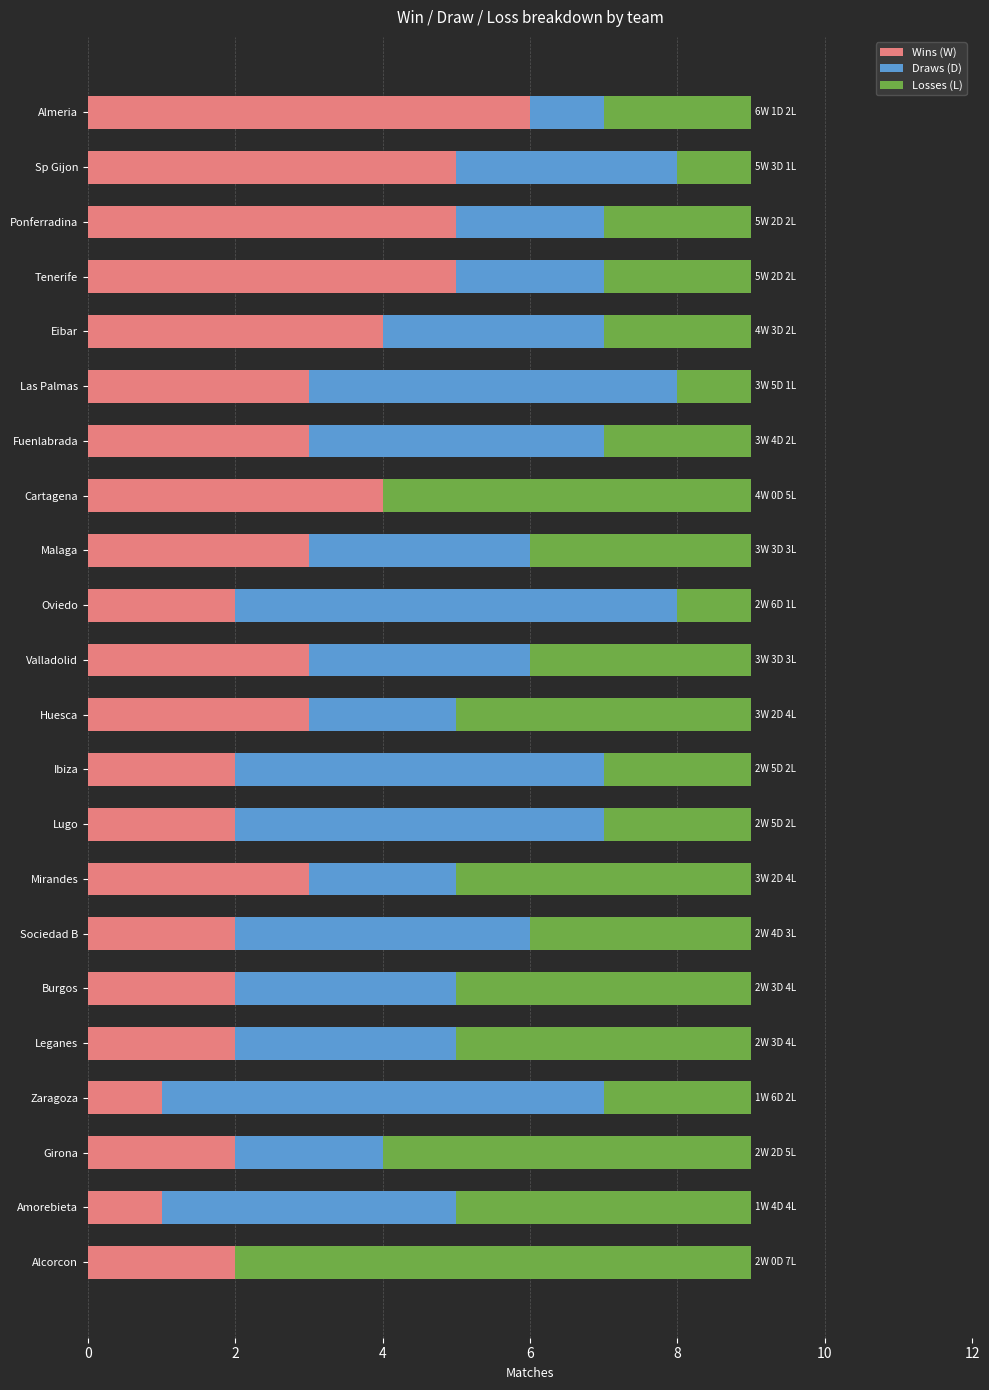

The value of Wins (W) at Fuenlabrada is 3. True or false?

True